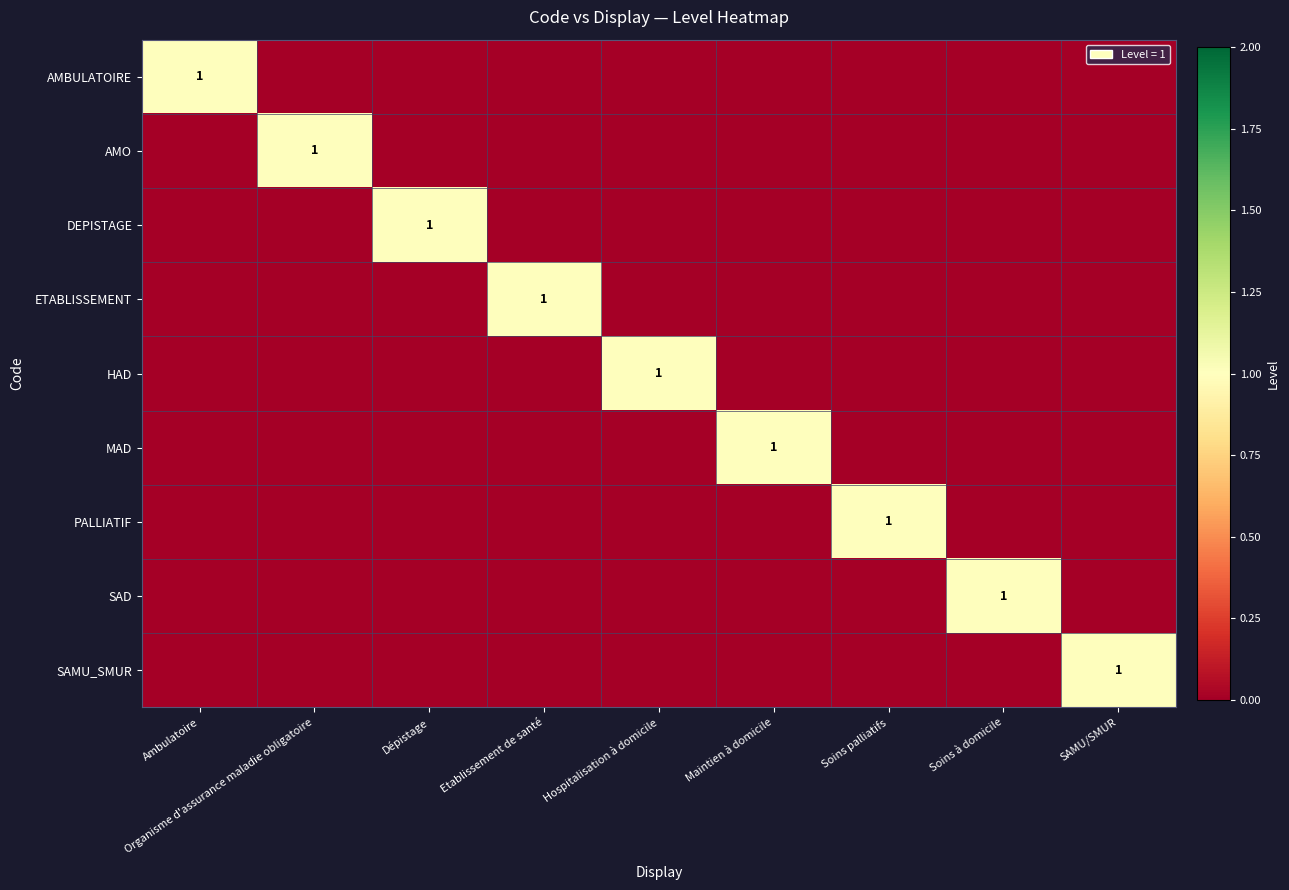

Is it true that PALLIATIF equals 2 at Soins palliatifs?

False